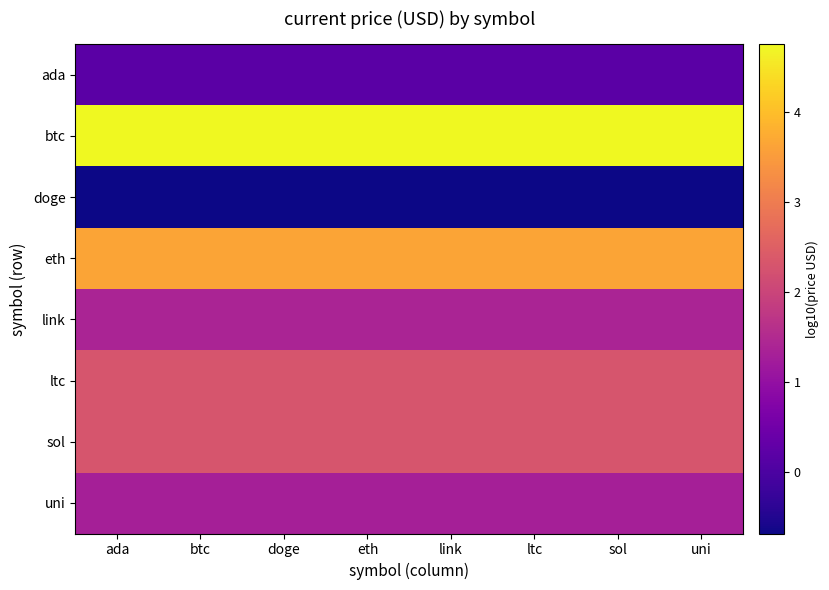

Reading left to right, list all the values displayed in this chart.

ada: ada=0.2	btc=0.2	doge=0.2	eth=0.2	link=0.2	ltc=0.2	sol=0.2	uni=0.2
btc: ada=4.8	btc=4.8	doge=4.8	eth=4.8	link=4.8	ltc=4.8	sol=4.8	uni=4.8
doge: ada=-0.7	btc=-0.7	doge=-0.7	eth=-0.7	link=-0.7	ltc=-0.7	sol=-0.7	uni=-0.7
eth: ada=3.6	btc=3.6	doge=3.6	eth=3.6	link=3.6	ltc=3.6	sol=3.6	uni=3.6
link: ada=1.4	btc=1.4	doge=1.4	eth=1.4	link=1.4	ltc=1.4	sol=1.4	uni=1.4
ltc: ada=2.3	btc=2.3	doge=2.3	eth=2.3	link=2.3	ltc=2.3	sol=2.3	uni=2.3
sol: ada=2.3	btc=2.3	doge=2.3	eth=2.3	link=2.3	ltc=2.3	sol=2.3	uni=2.3
uni: ada=1.3	btc=1.3	doge=1.3	eth=1.3	link=1.3	ltc=1.3	sol=1.3	uni=1.3